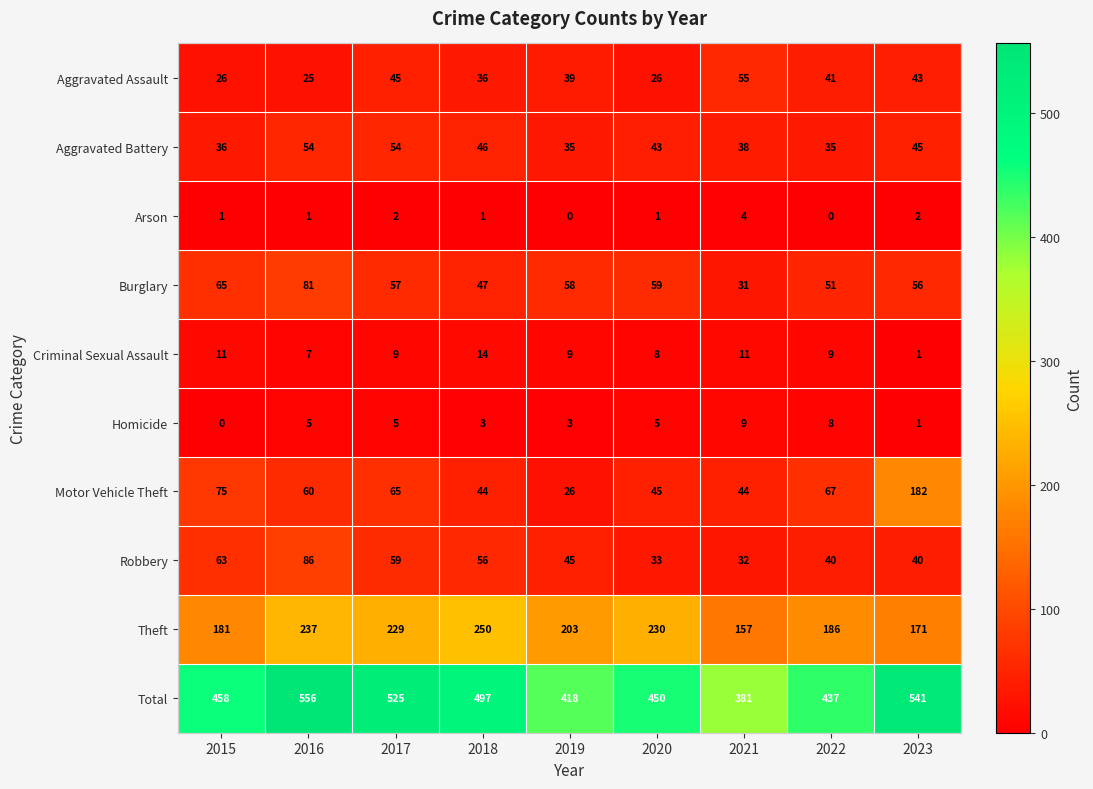

List the series in order of their peak value, highest first.

Total, Theft, Motor Vehicle Theft, Robbery, Burglary, Aggravated Assault, Aggravated Battery, Criminal Sexual Assault, Homicide, Arson